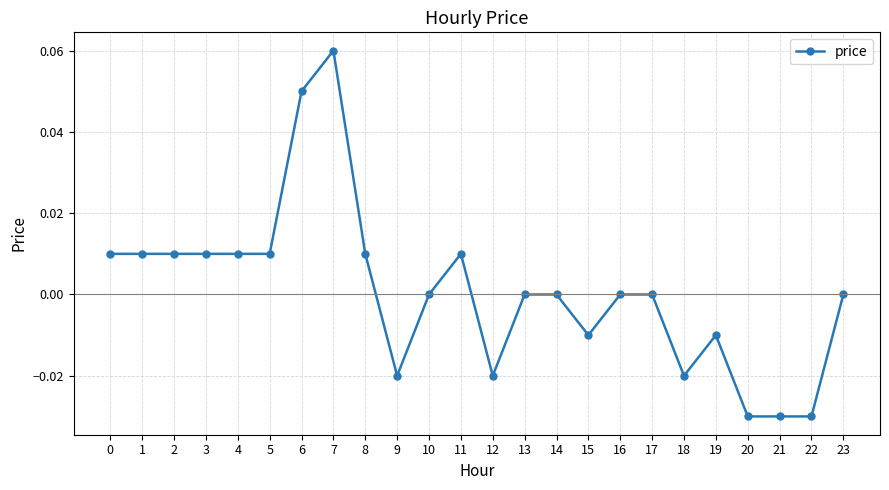

The chart shows a value of -0.1 at 17. True or false?

False